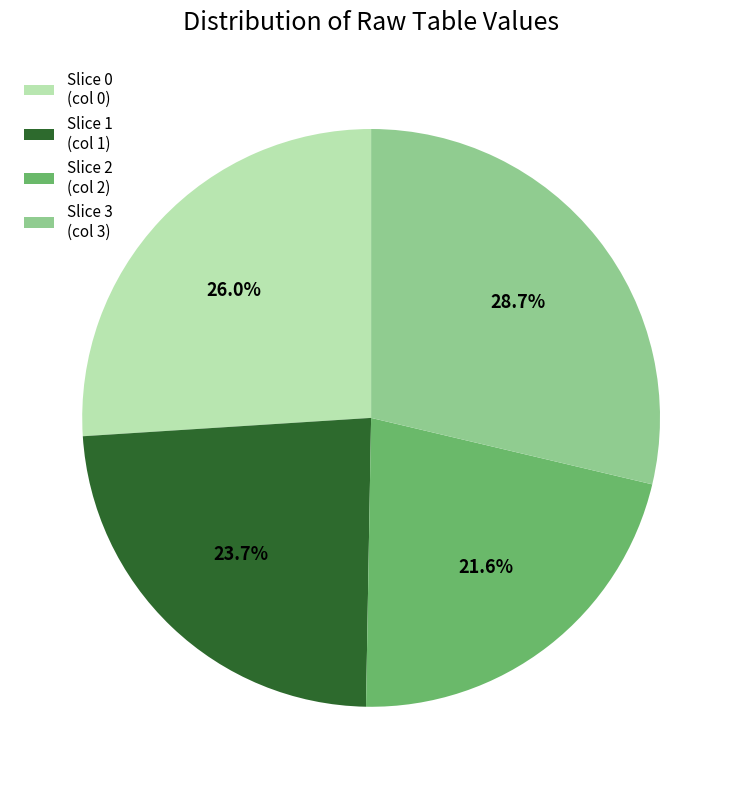

Which slice is the largest?

Slice 3 (col 3)